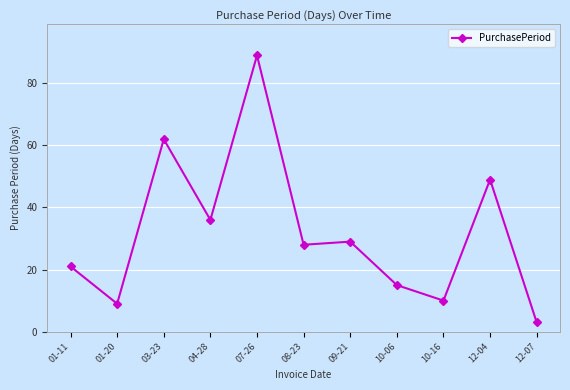

What is the label of the 11th point from the left?

12-07